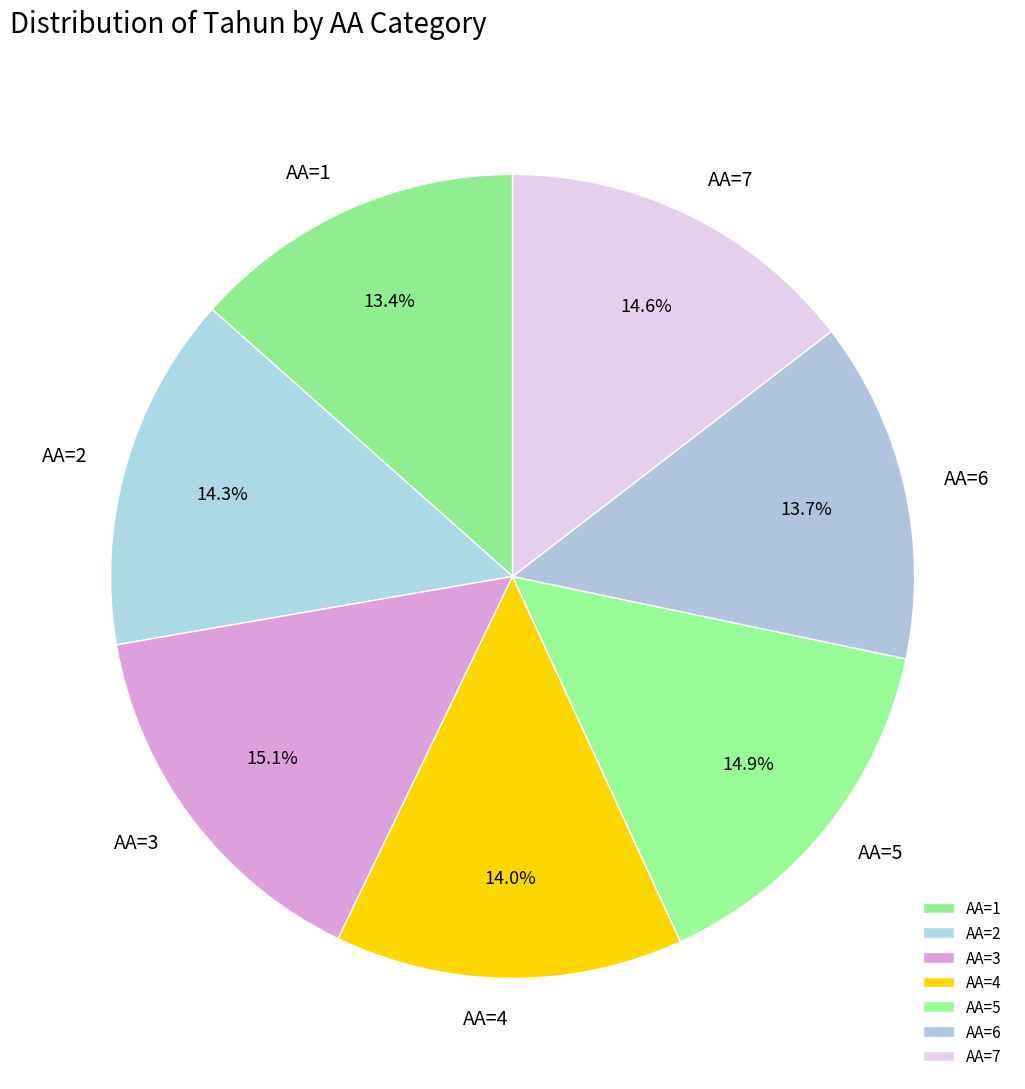

Which has a higher value, AA=5 or AA=4?

AA=5